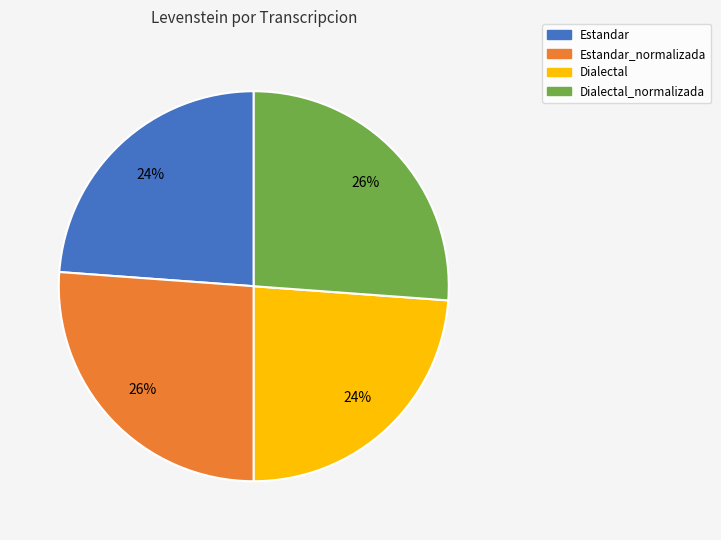

Is there a majority slice in this chart?

No